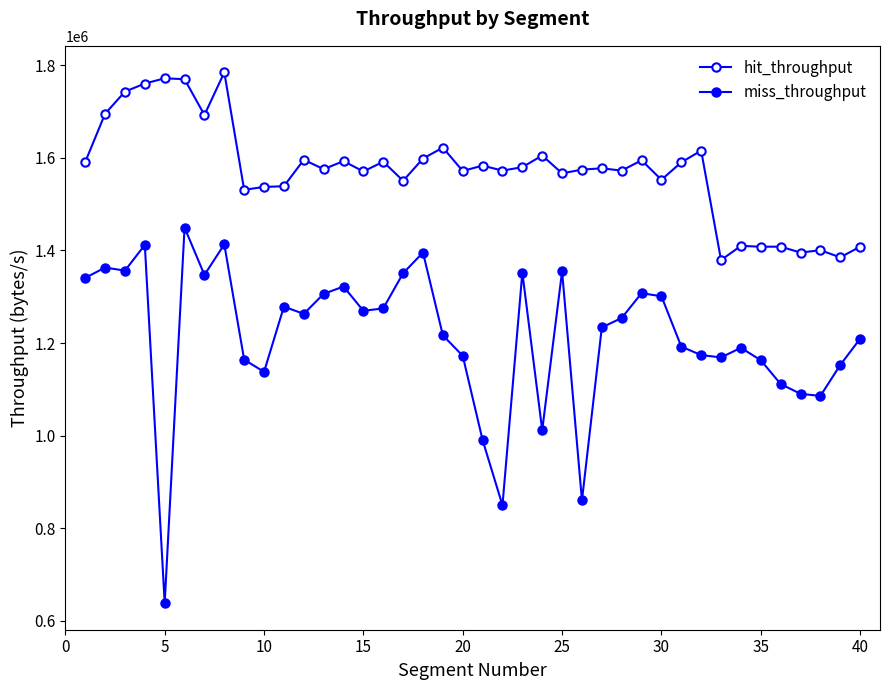

How many data points in hit_throughput are less than 1577578?

20